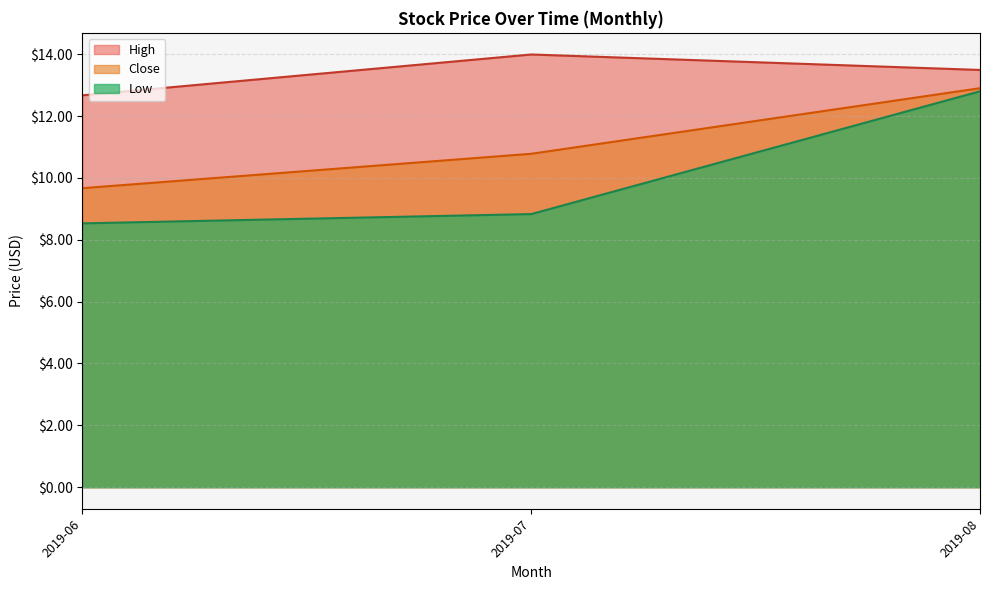

What is the difference between the highest and lowest values at 2019-06?

4.1